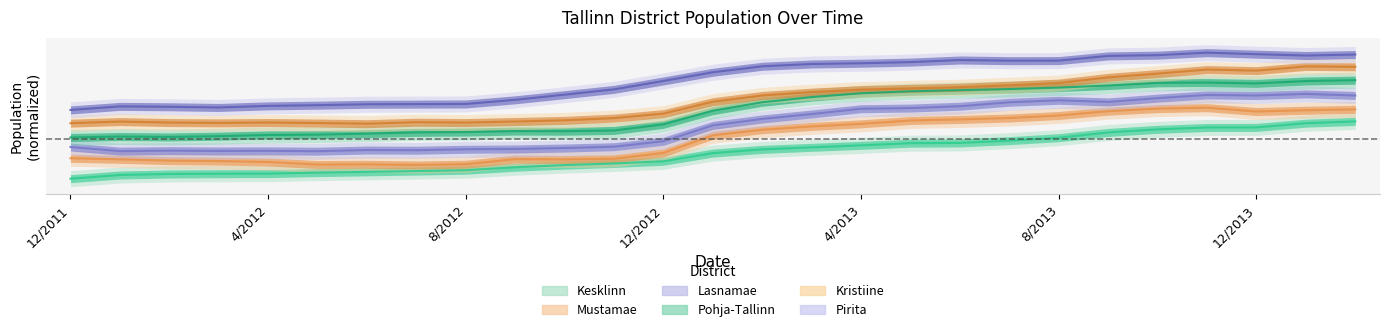

What position from the right is 6/2012?

21